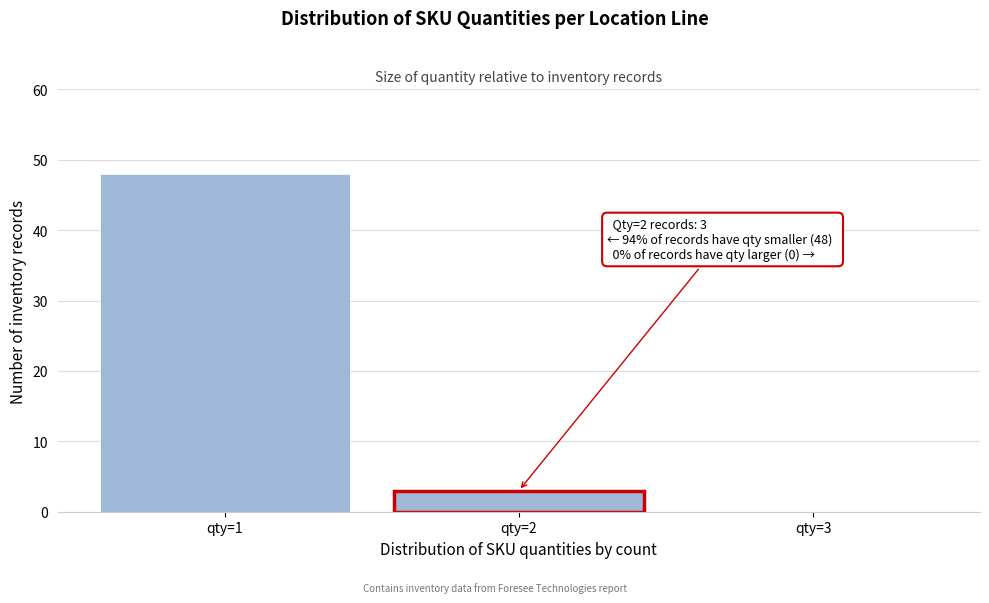

Reading left to right, transcribe all the data shown in this chart.

qty=1=48	qty=2=3	qty=3=0